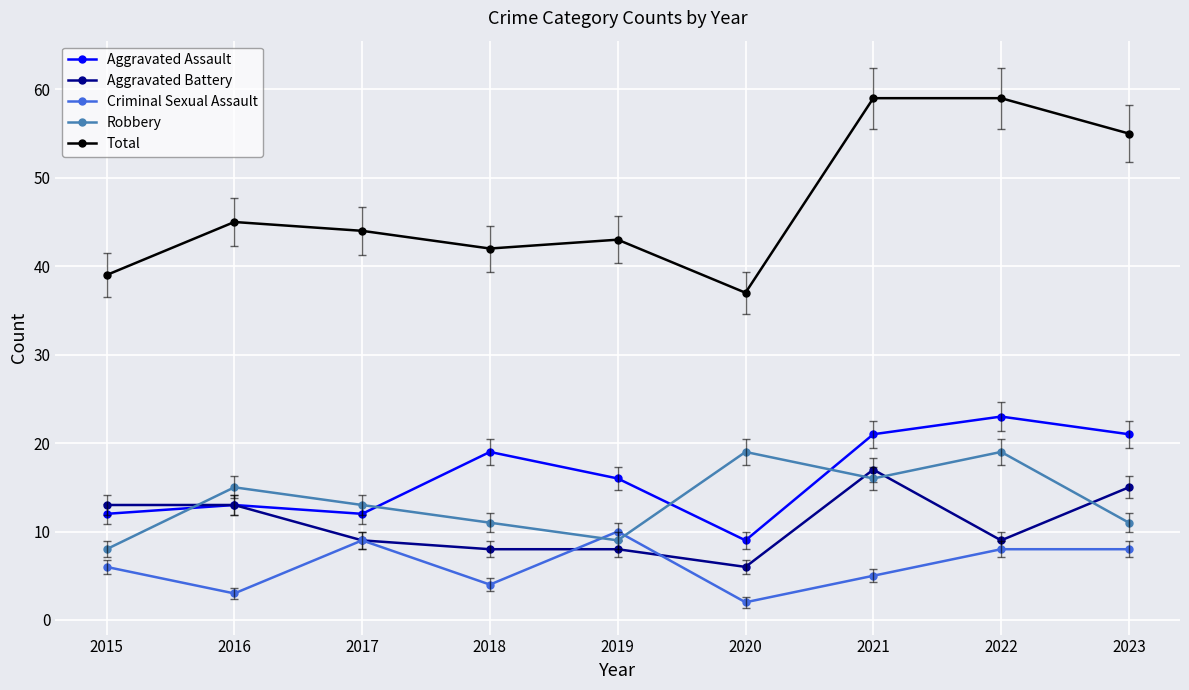

True or false: Aggravated Assault and Criminal Sexual Assault cross at least once.

False